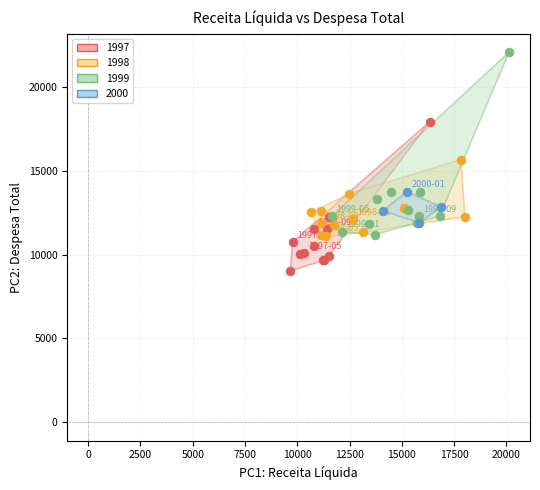

Which series has the largest Y range (max minus min)?

1999